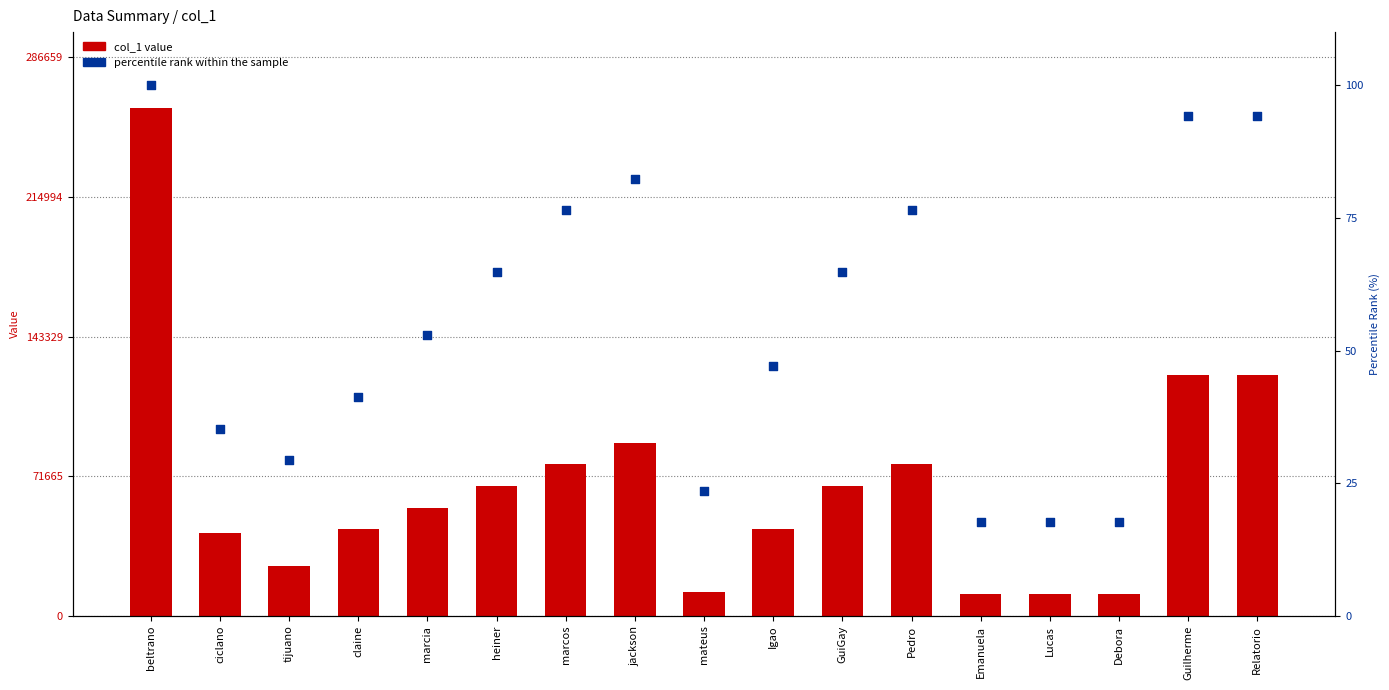

At which category is the sum across all series the highest?

beltrano